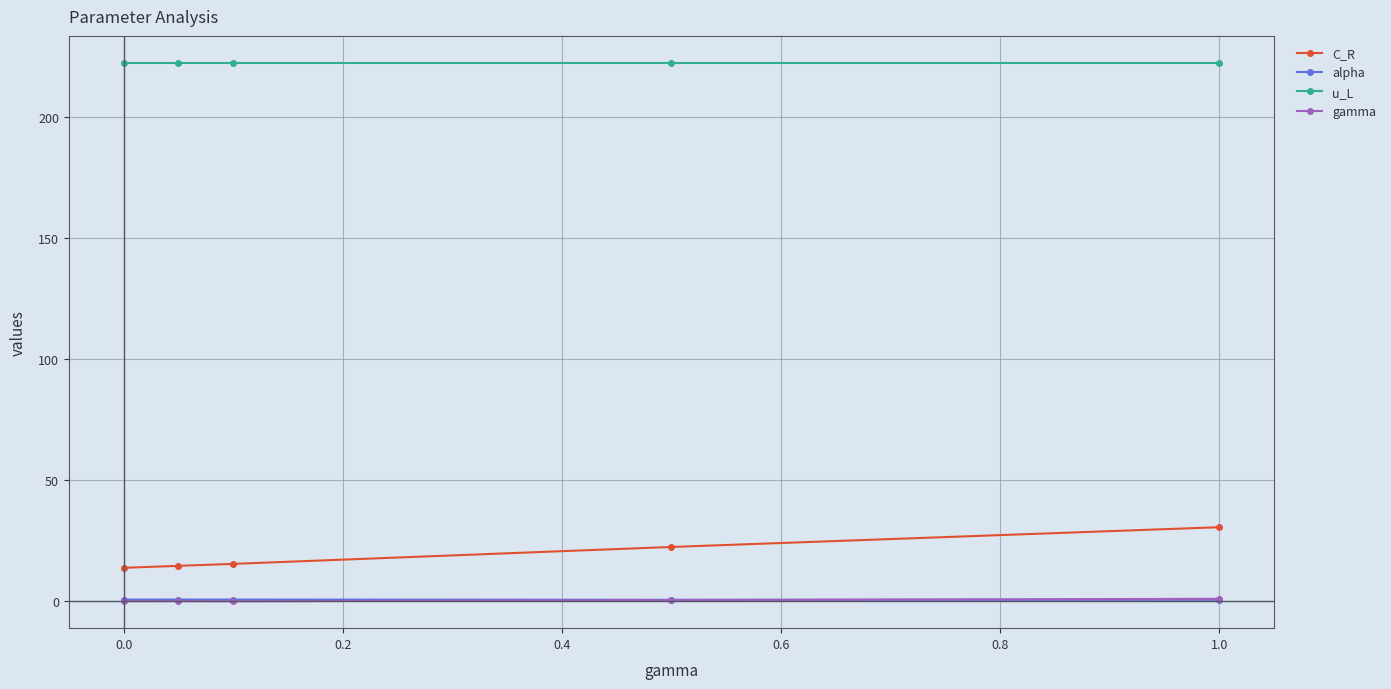

True or false: u_L has more than 2 points higher than both neighbors.

False